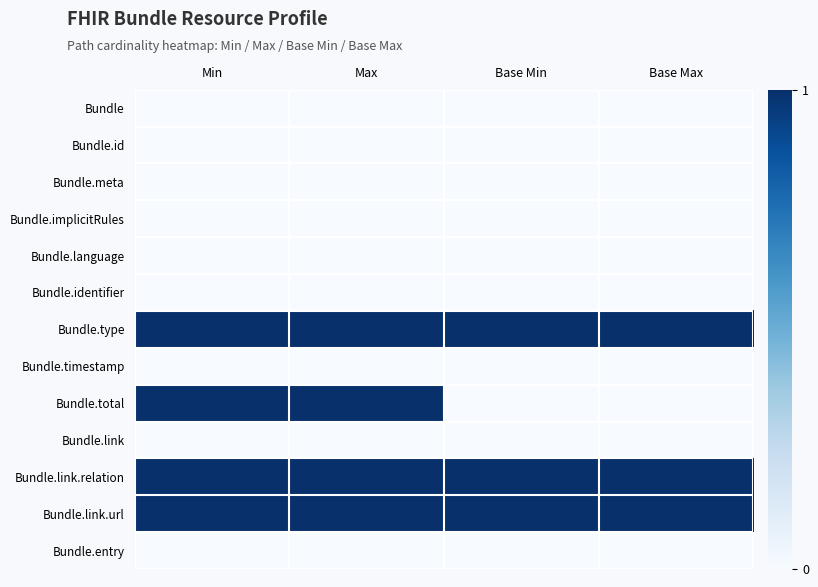

Reading left to right, transcribe all the data shown in this chart.

Bundle: Min=0	Max=0	Base Min=0	Base Max=0
Bundle.id: Min=0	Max=0	Base Min=0	Base Max=0
Bundle.meta: Min=0	Max=0	Base Min=0	Base Max=0
Bundle.implicitRules: Min=0	Max=0	Base Min=0	Base Max=0
Bundle.language: Min=0	Max=0	Base Min=0	Base Max=0
Bundle.identifier: Min=0	Max=0	Base Min=0	Base Max=0
Bundle.type: Min=1	Max=1	Base Min=1	Base Max=1
Bundle.timestamp: Min=0	Max=0	Base Min=0	Base Max=0
Bundle.total: Min=1	Max=1	Base Min=0	Base Max=0
Bundle.link: Min=0	Max=0	Base Min=0	Base Max=0
Bundle.link.relation: Min=1	Max=1	Base Min=1	Base Max=1
Bundle.link.url: Min=1	Max=1	Base Min=1	Base Max=1
Bundle.entry: Min=0	Max=0	Base Min=0	Base Max=0